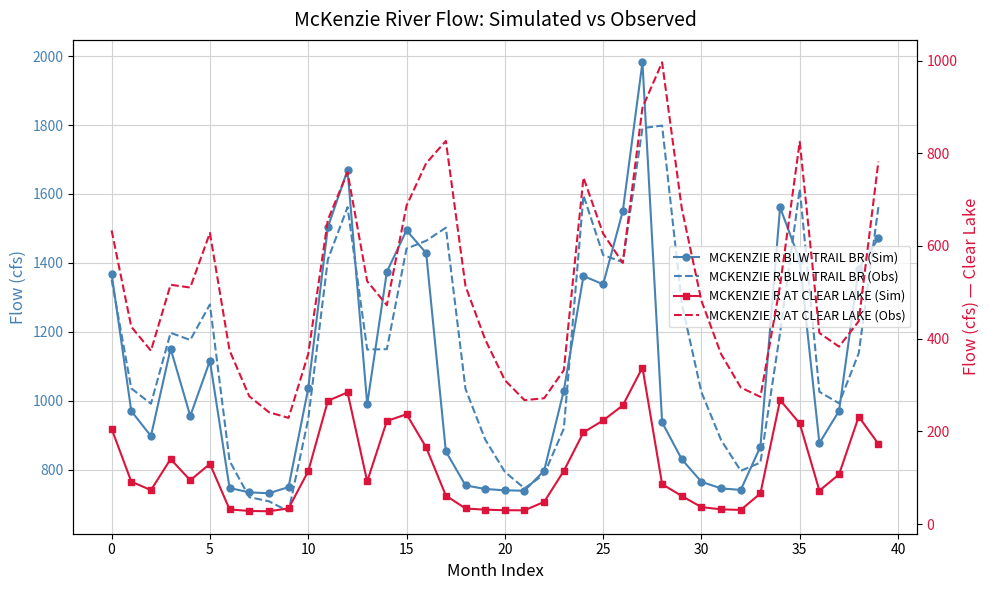

Which category has the highest value across all series?

27